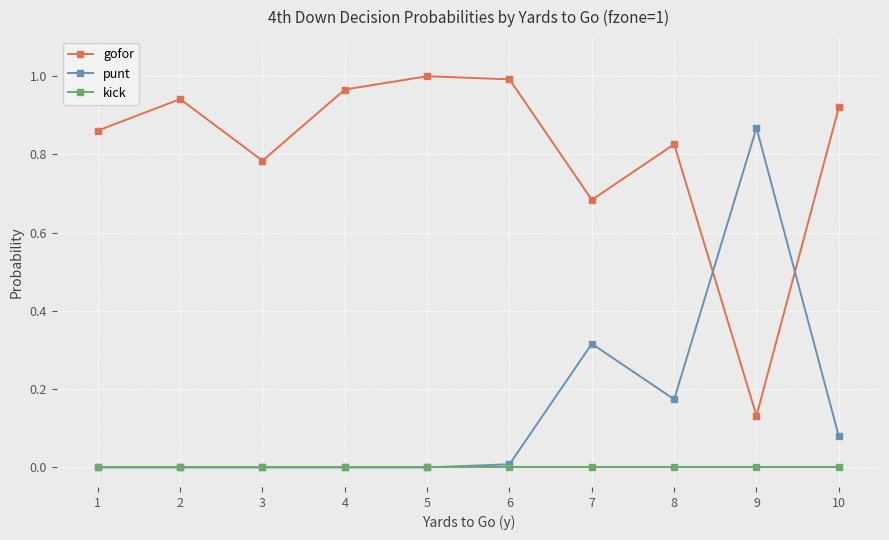

True or false: kick and gofor intersect in this chart.

False